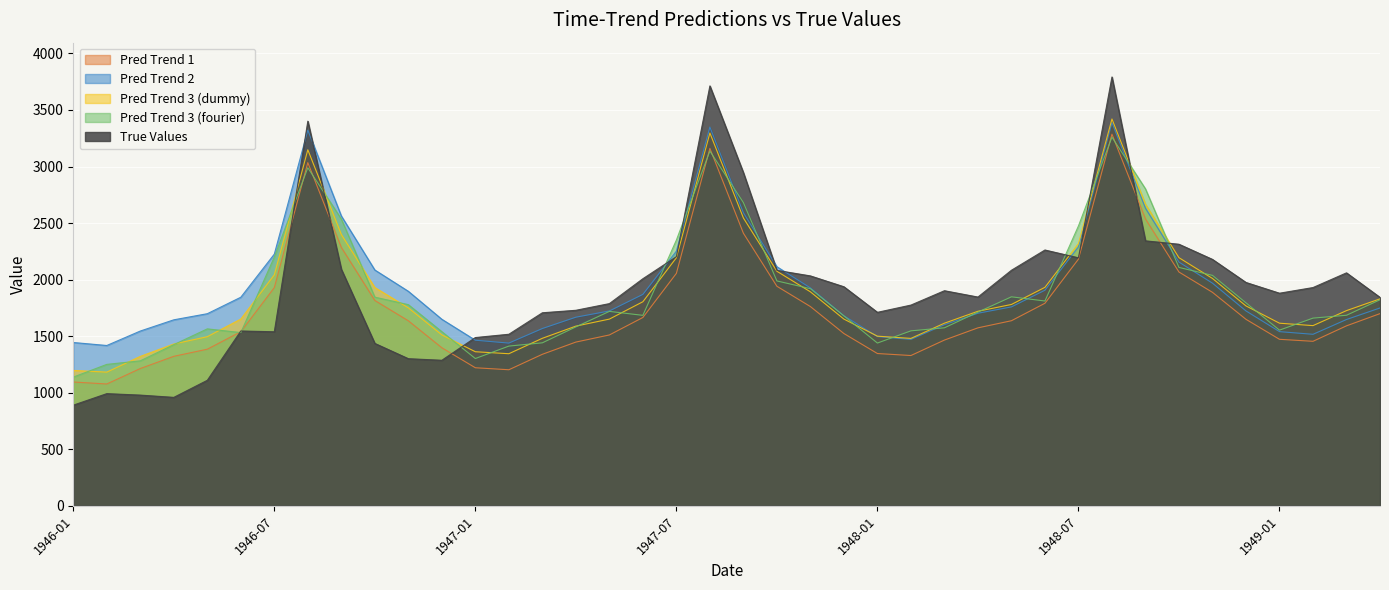

Which series has the largest range (max minus min)?

True Values